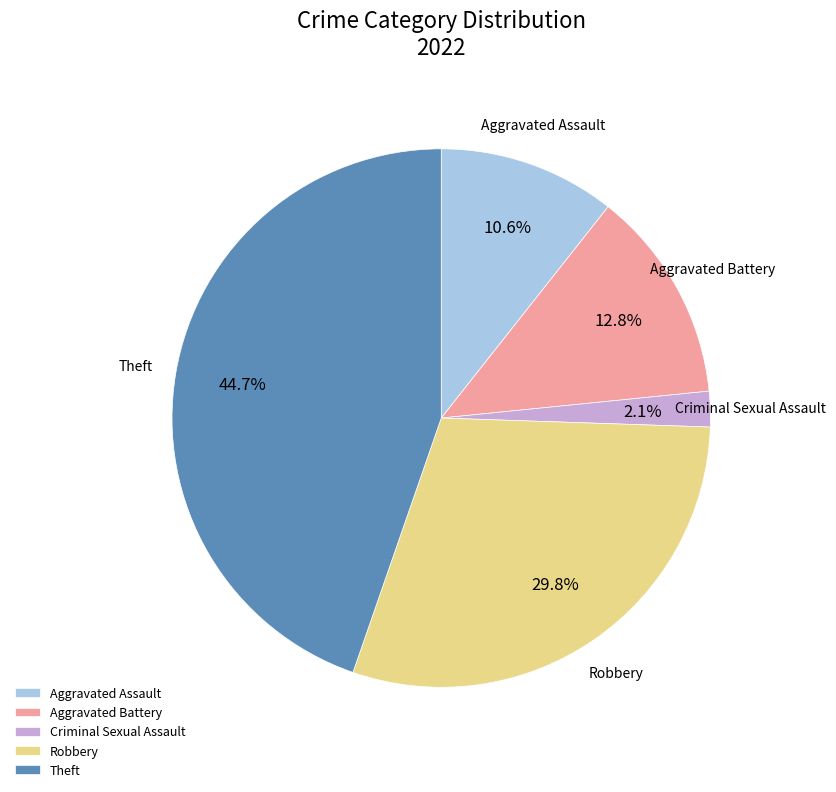

Is there any slice that represents more than half of the pie?

No